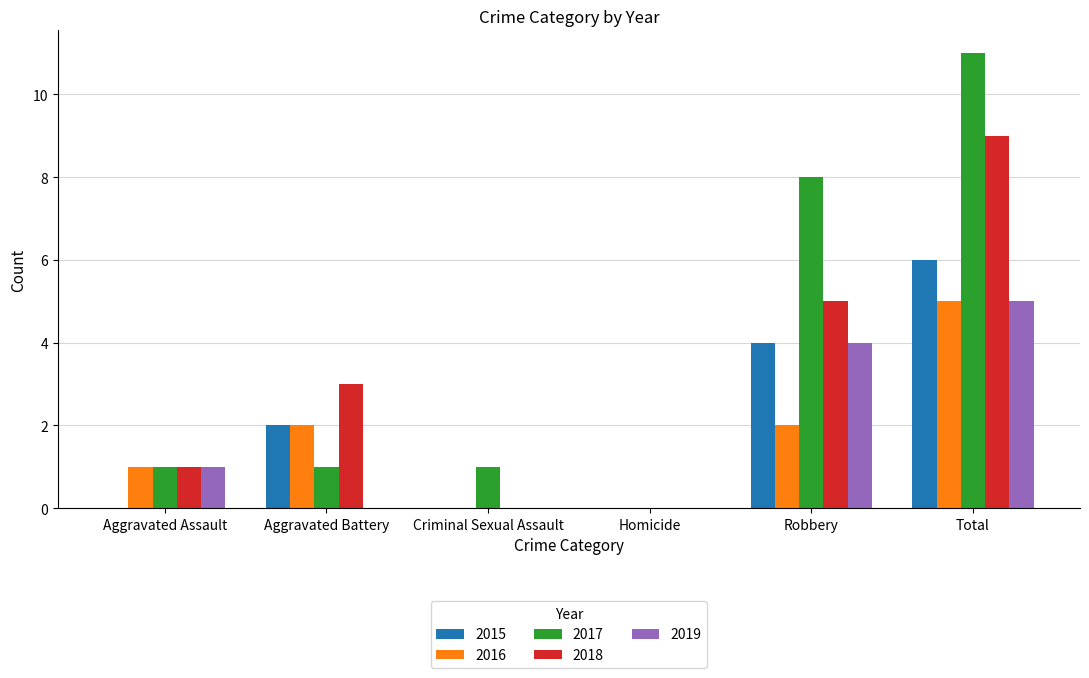

What is the sum of all 2019 values?

10